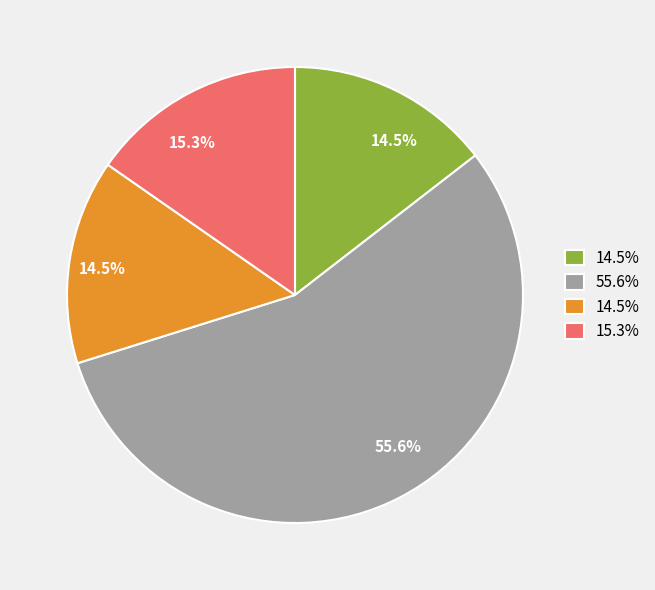

Does any single category account for the majority?

Yes